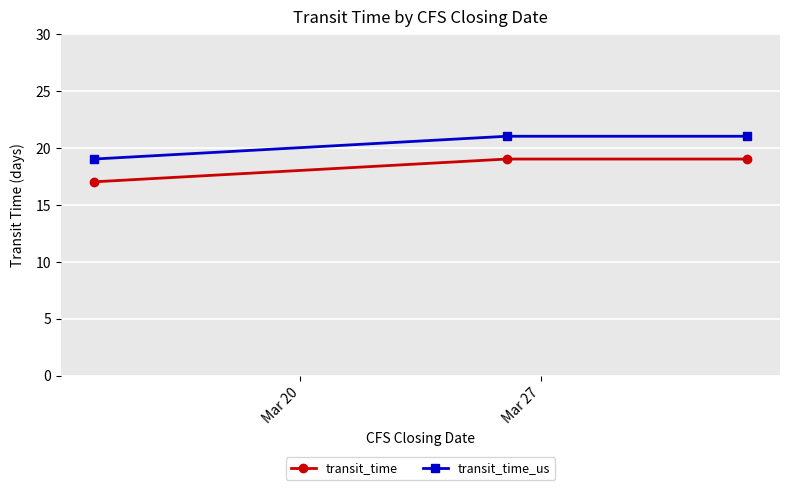

What is the sum of all transit_time_us values?

61